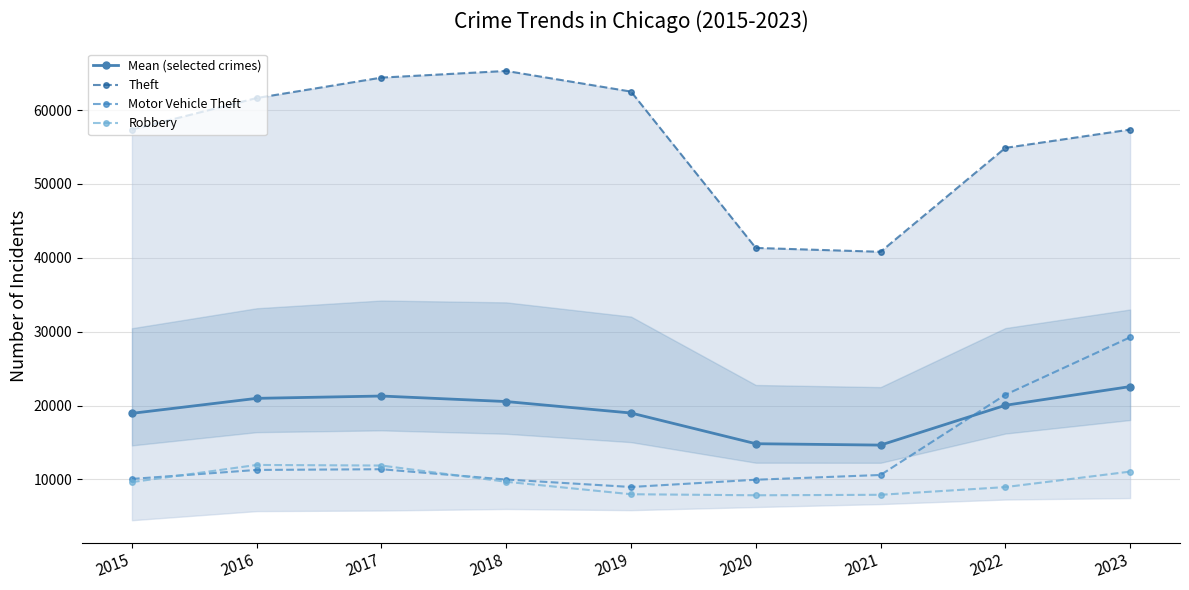

What is the minimum value shown in the chart?

7855.0